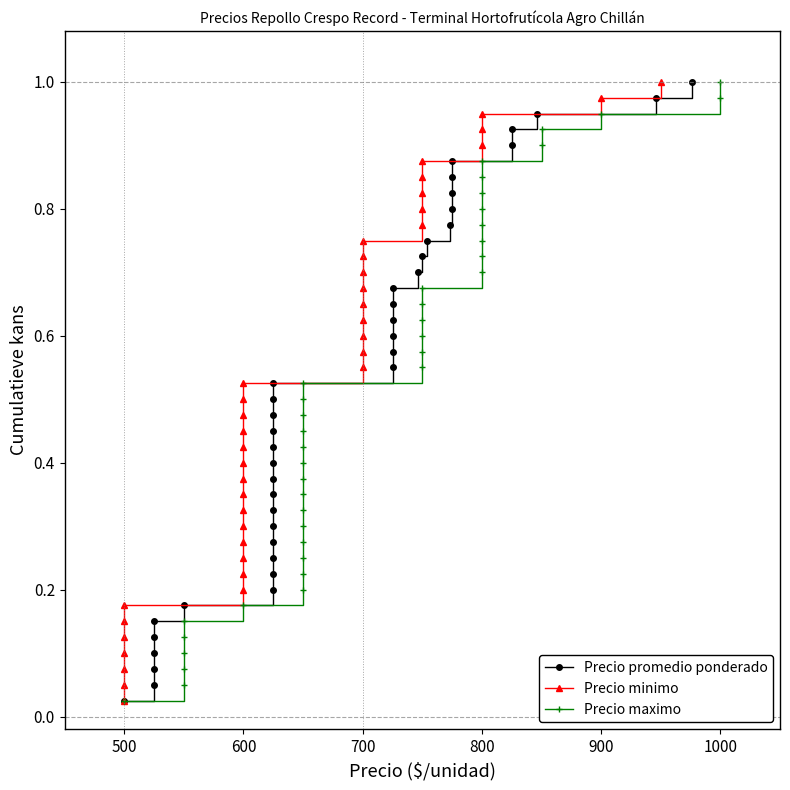

The value of Precio minimo at 900 is 1.0. True or false?

True